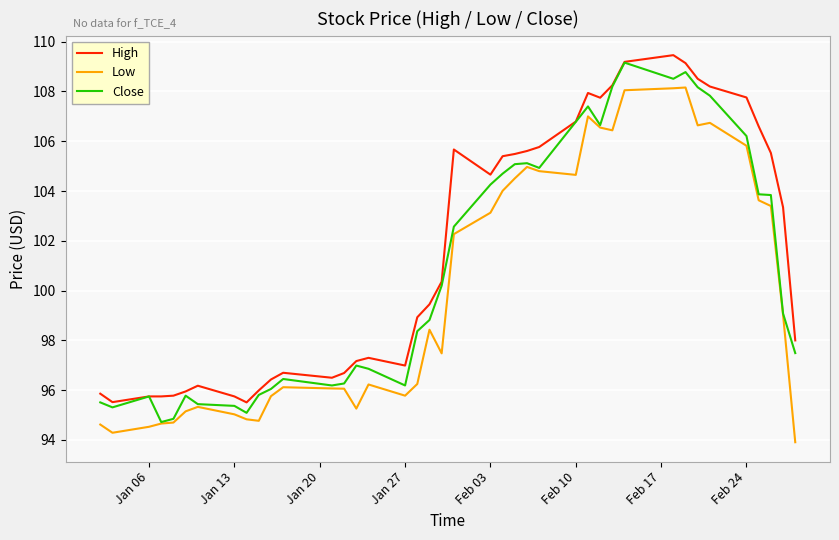

List the series in order of their overall mean, highest first.

High, Close, Low